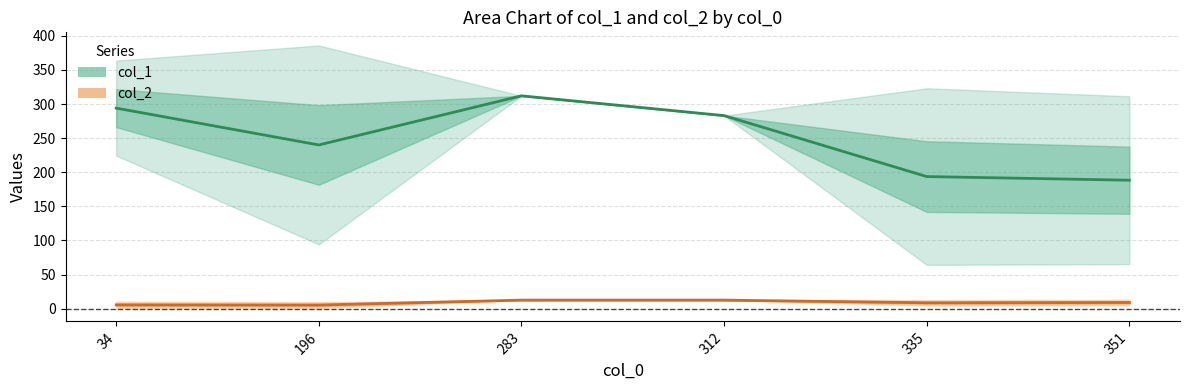

What value does the col_2 series have at 351?

11.6